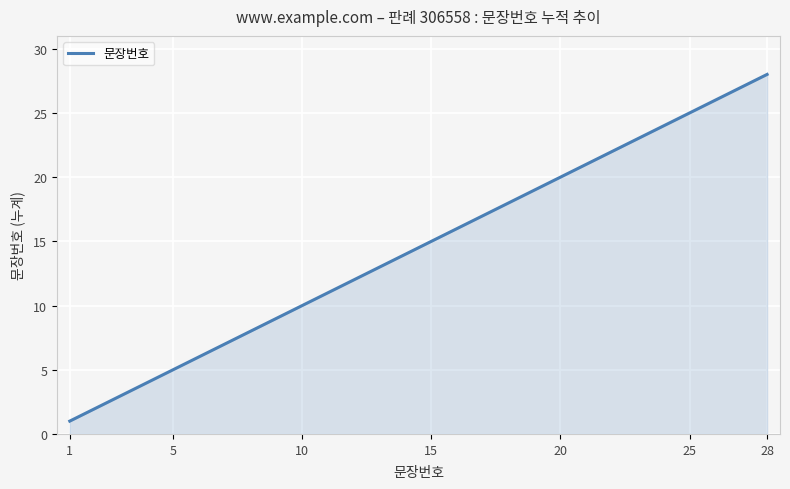

What is the difference between the maximum and minimum values?

27.0